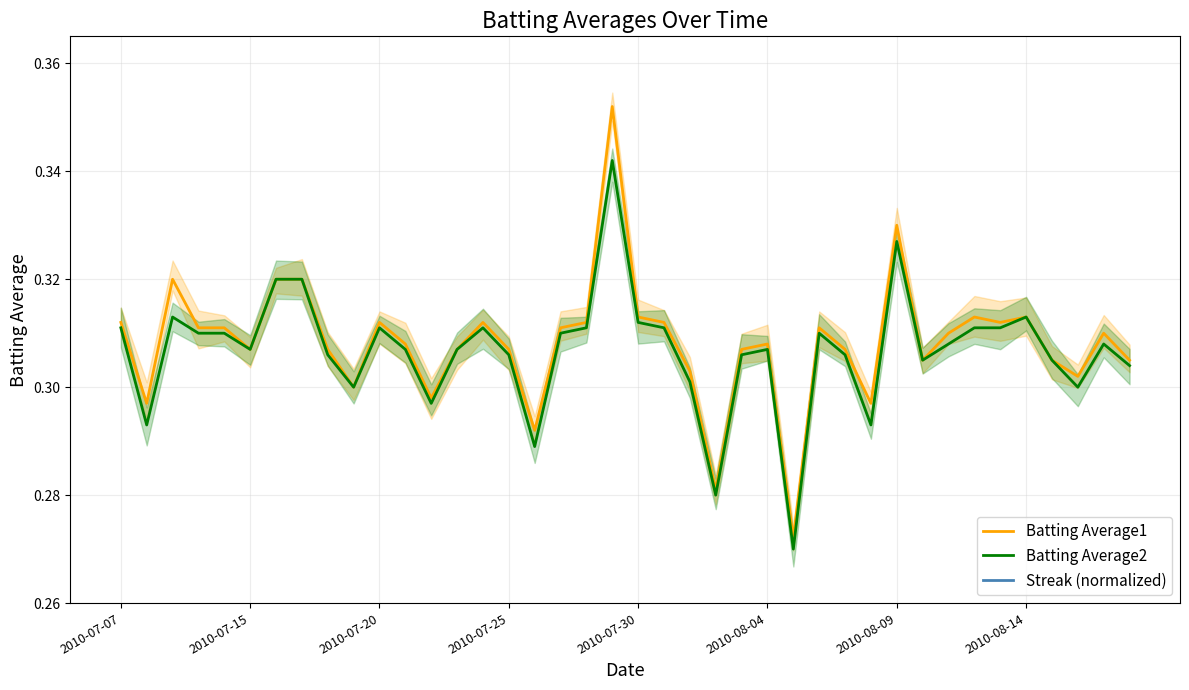

True or false: Batting Average1 has a value of 0.5 at 2010-07-30.

False